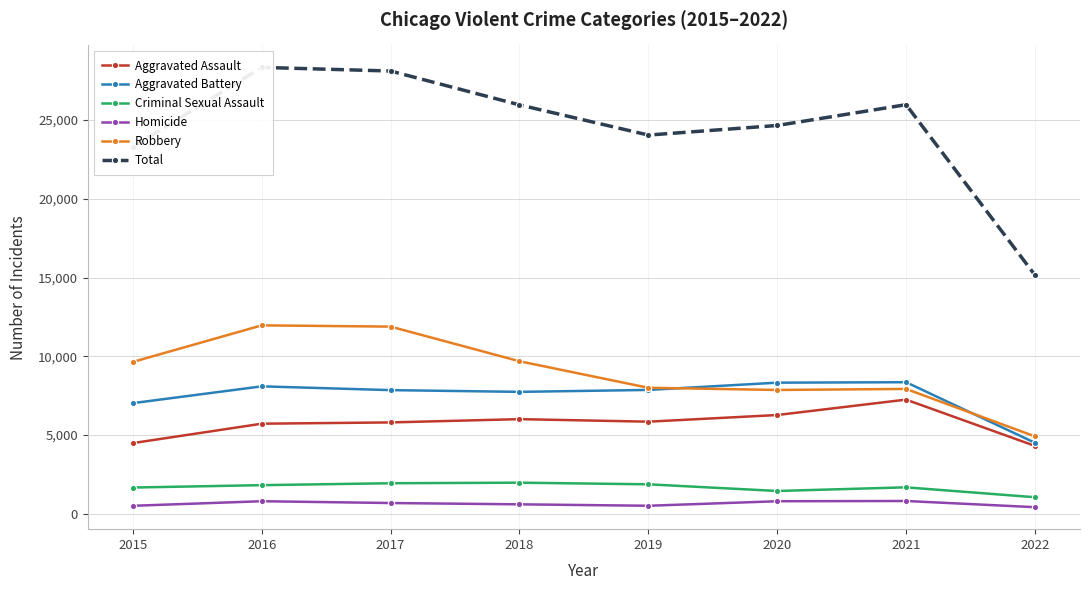

Is it true that Homicide equals 786 at 2016?

True